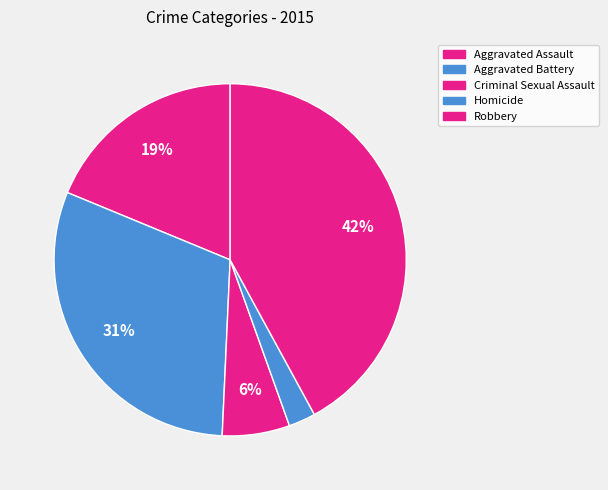

What is the smallest slice in the pie chart?

Homicide